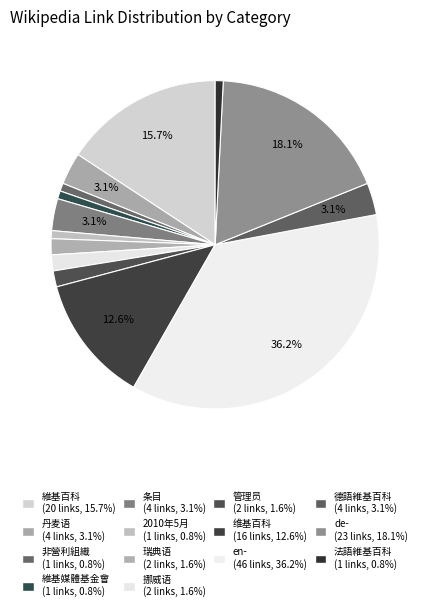

Between 維基百科 and 瑞典语, which is larger?

維基百科